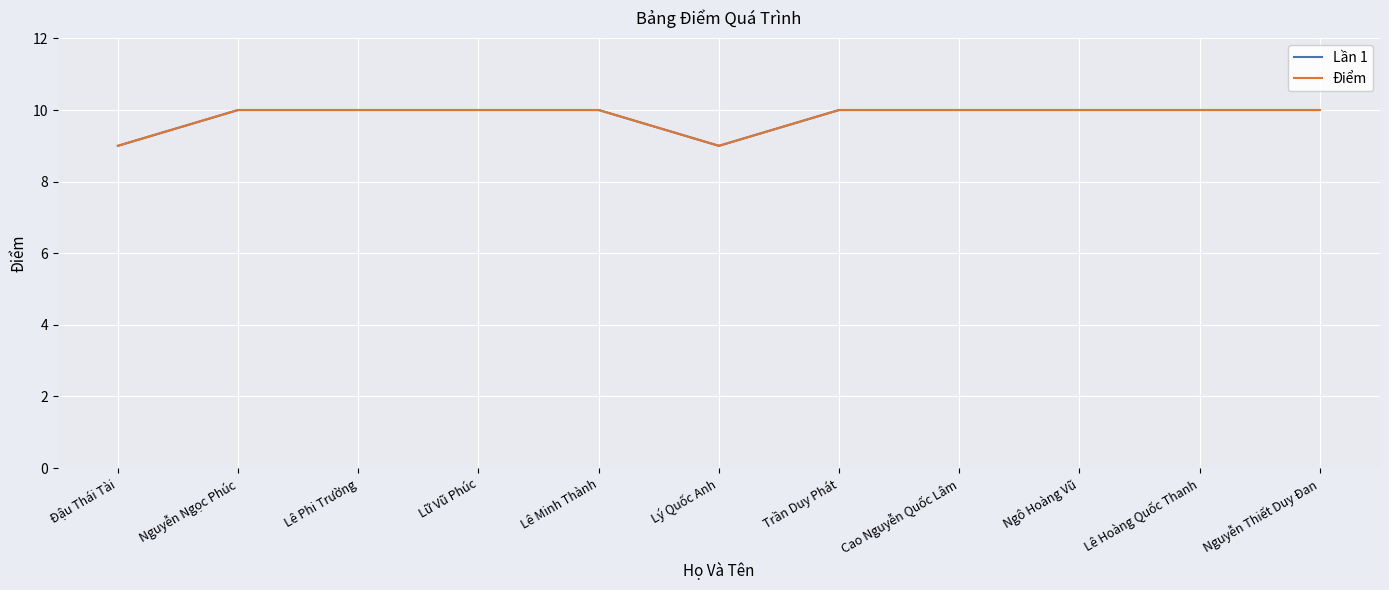

How many lines are shown in the chart?

2